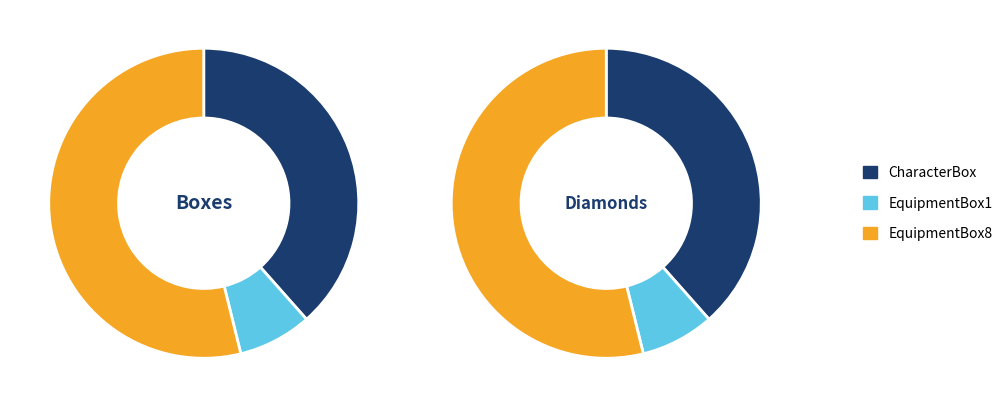

Rank the categories by value from lowest to highest.

EquipmentBox1, CharacterBox, EquipmentBox8